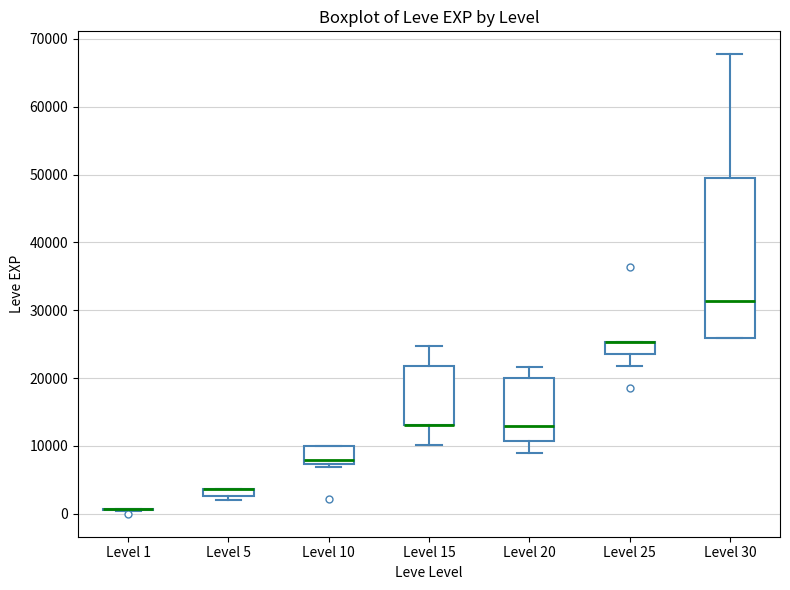

Which box is the tallest, from its lower edge to its upper edge?

Level 30